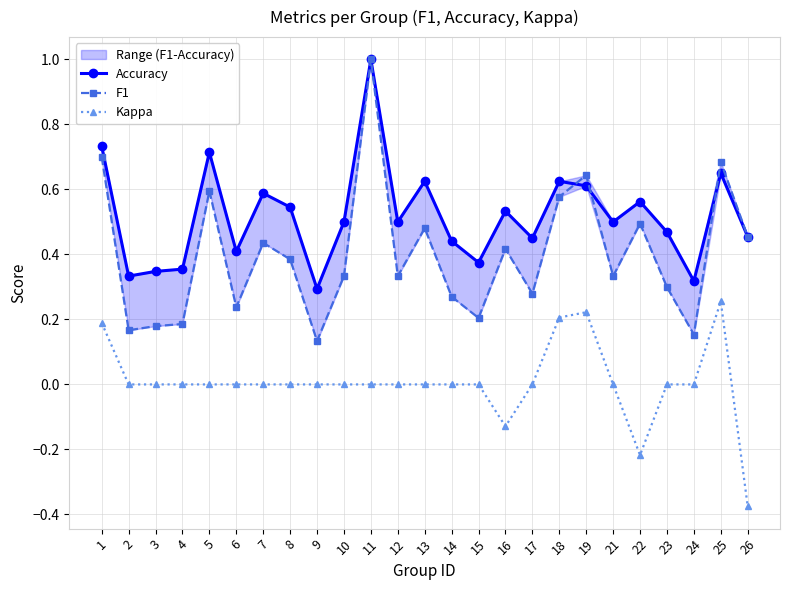

Where is F1 nearest to the value 0?

9